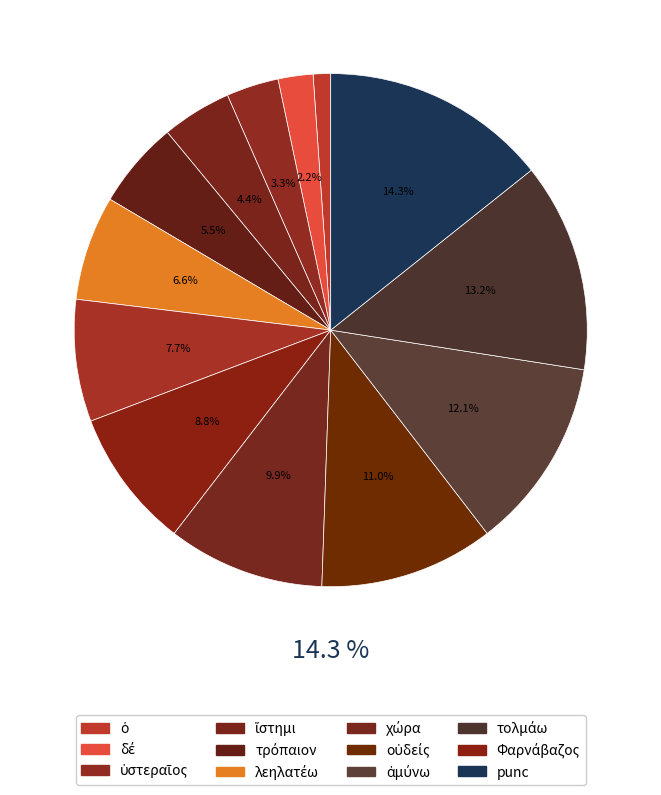

Rank the categories by value from highest to lowest.

punc, τολμάω, ἀμύνω, οὐδείς, χώρα, Φαρνάβαζος, ὁ, λεηλατέω, τρόπαιον, ἵστημι, ὑστεραῖος, δέ, ὁ